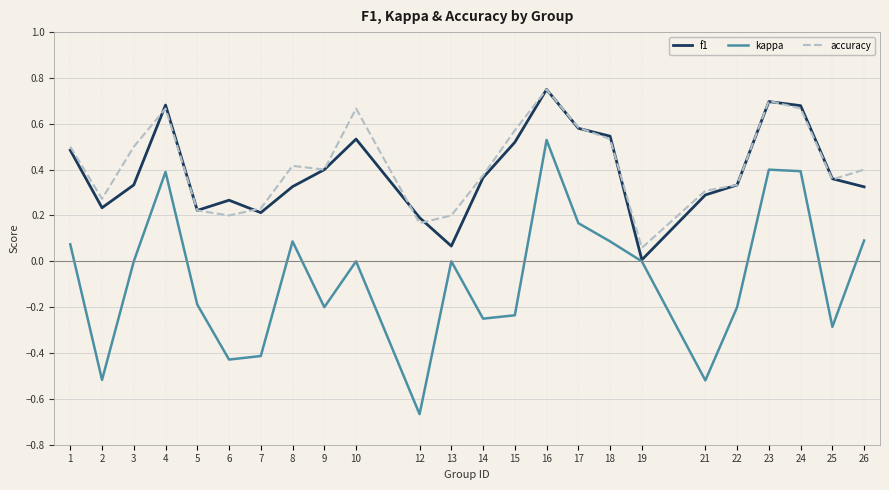

At which label does accuracy reach its peak?

16